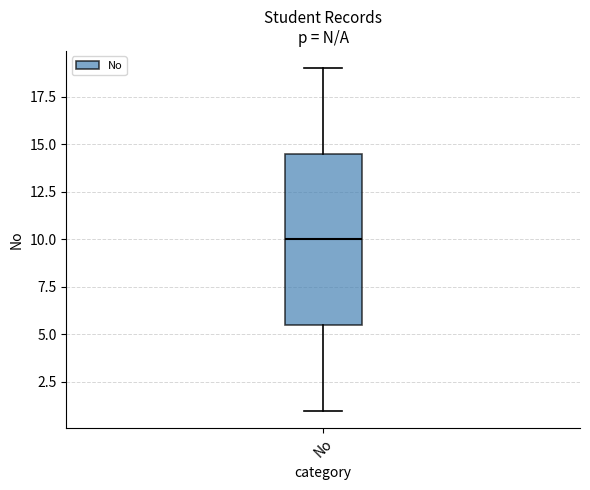

Where does the upper whisker of the box for No end on the y-axis? The values are not printed on the chart, so give them approximately, as read against the axis.

19.0